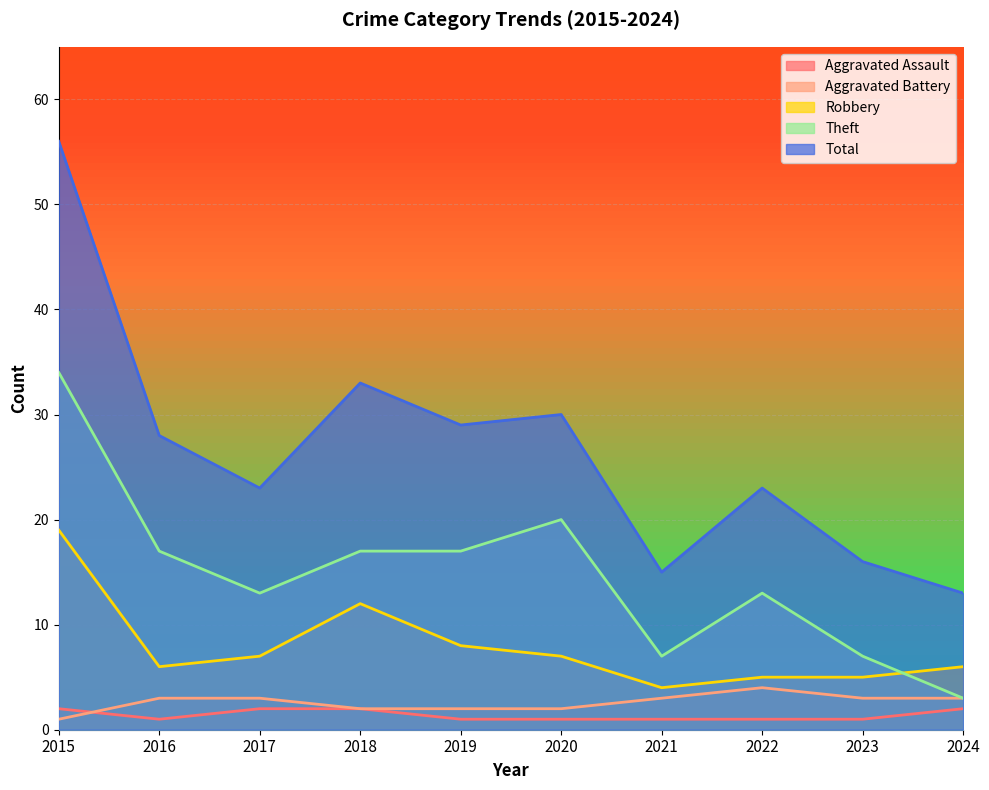

What is the value of the Robbery point at the 10th from the left?

6